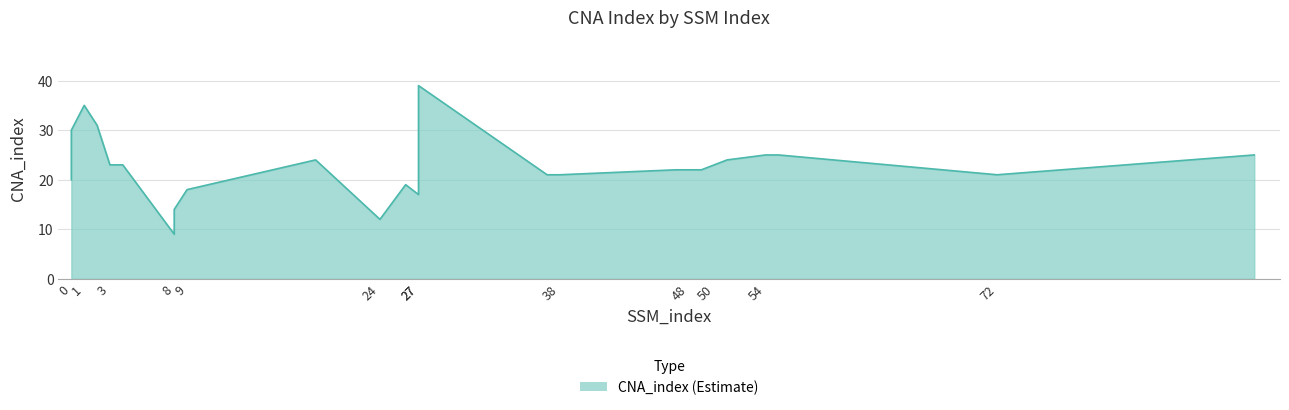

How many lines are shown in the chart?

1